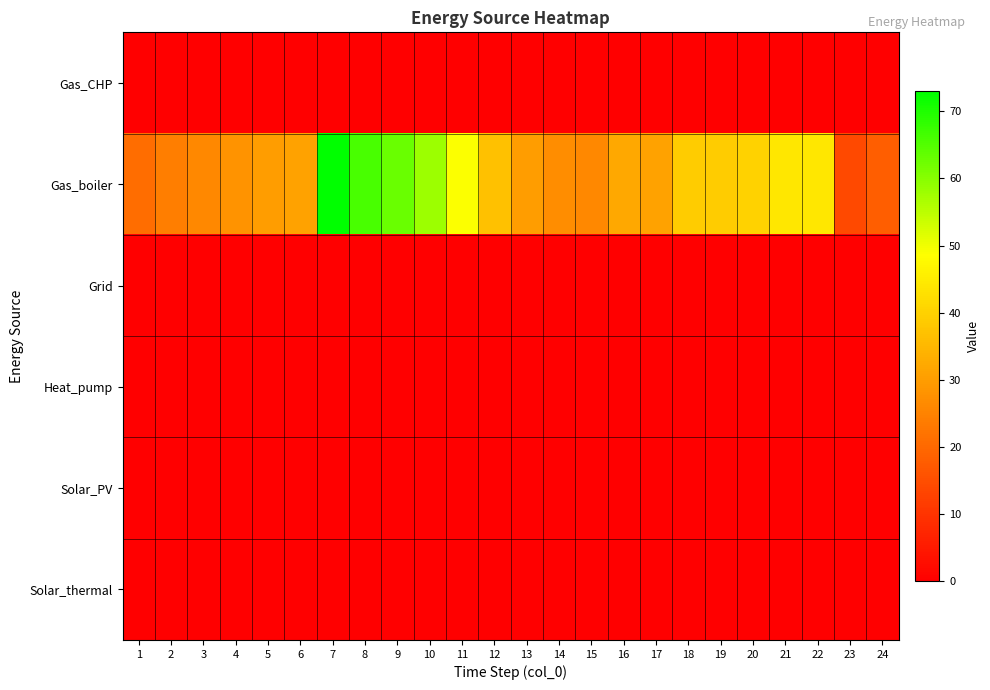

What is the maximum value shown in the chart?

73.0